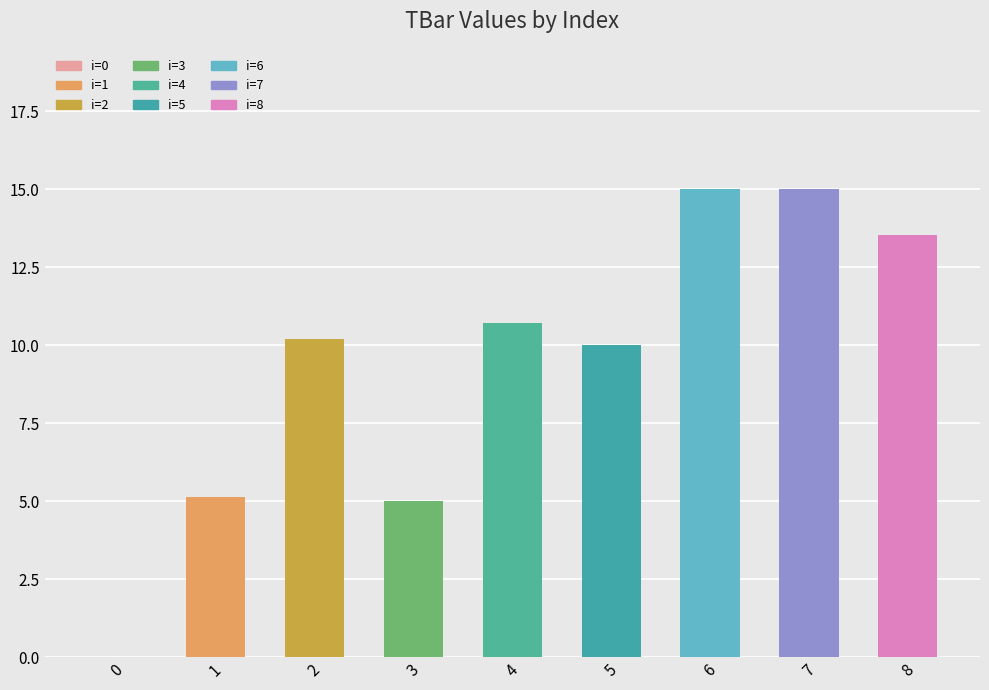

How many values are above zero?

8